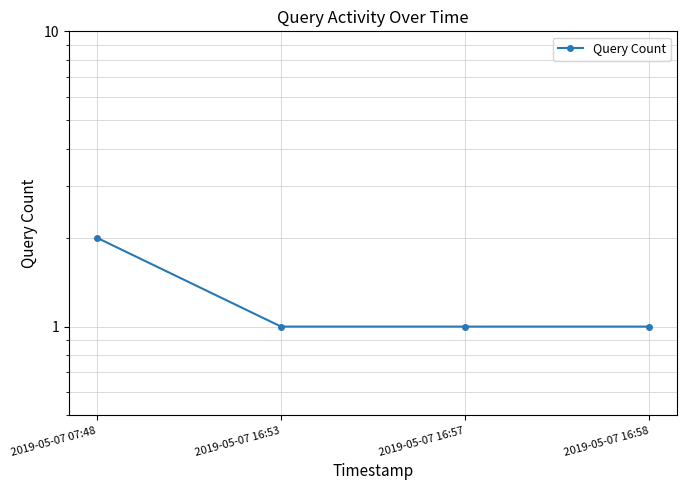

How many lines are shown in the chart?

1